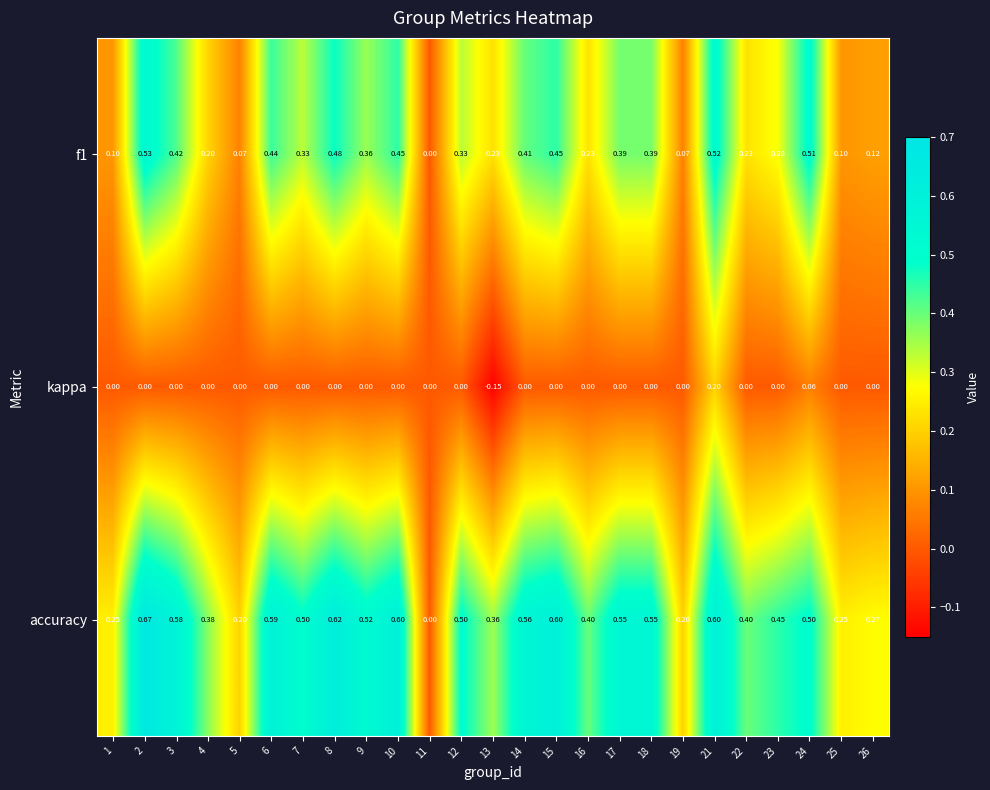

Between 17 and 26, which series saw the biggest shift?

accuracy